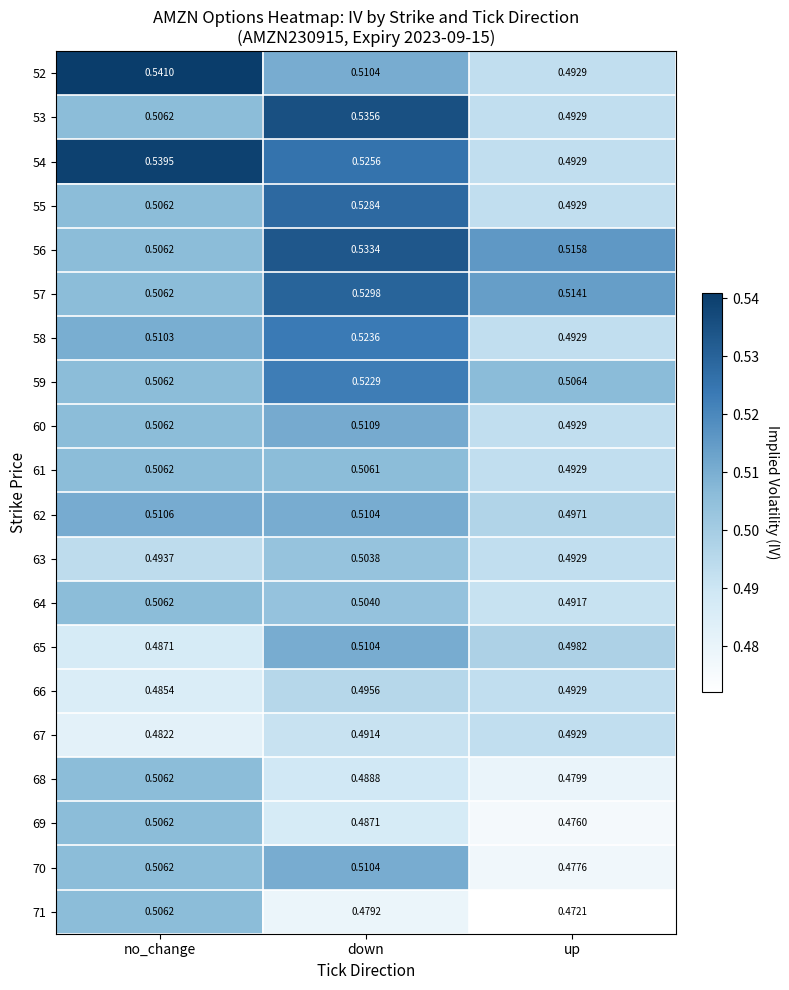

At which category is the sum across all series the highest?

down